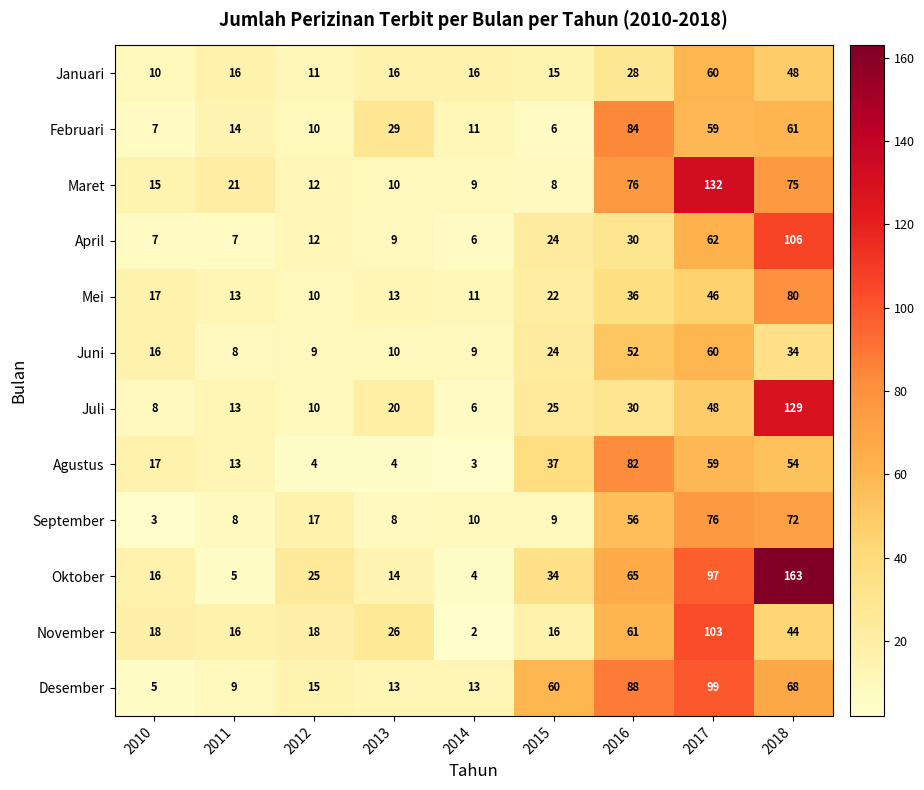

What is the minimum value shown in the chart?

2